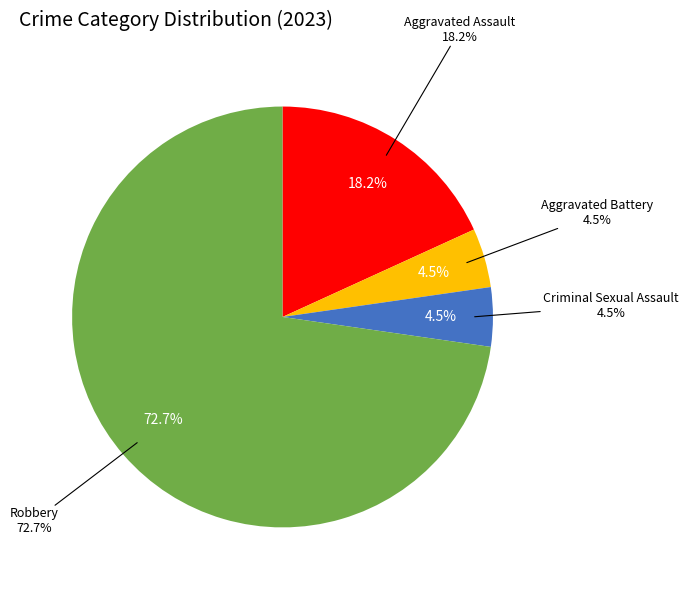

Which slice represents more than half of the pie?

Robbery